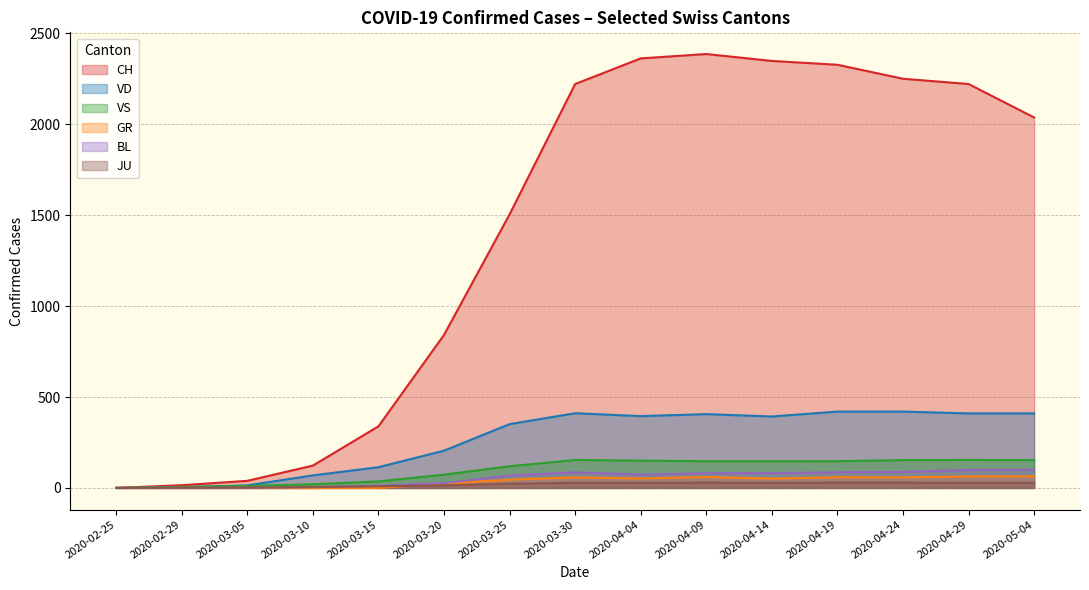

Is the value of VS at 2020-04-09 greater than the value of VD at 2020-04-24?

No